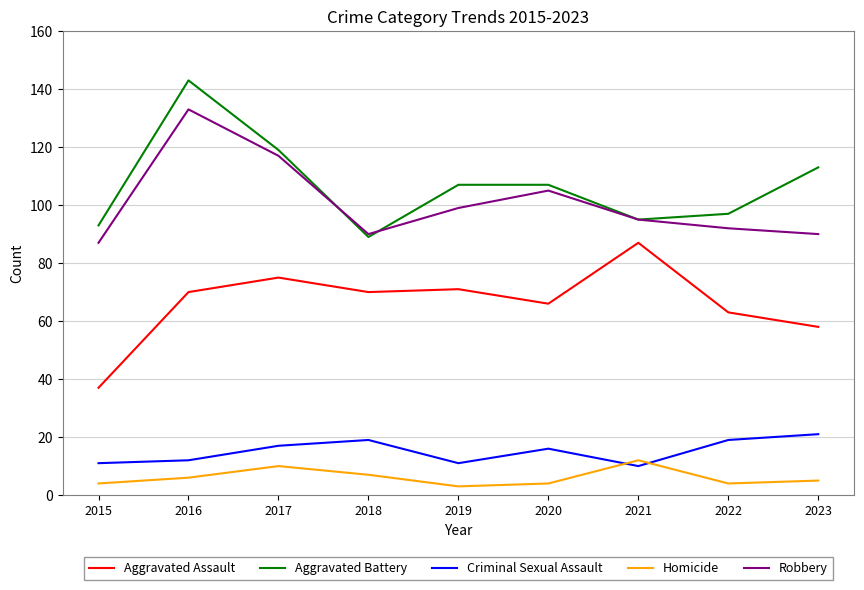

Is the value of Aggravated Battery at 2015 greater than the value of Homicide at 2016?

Yes